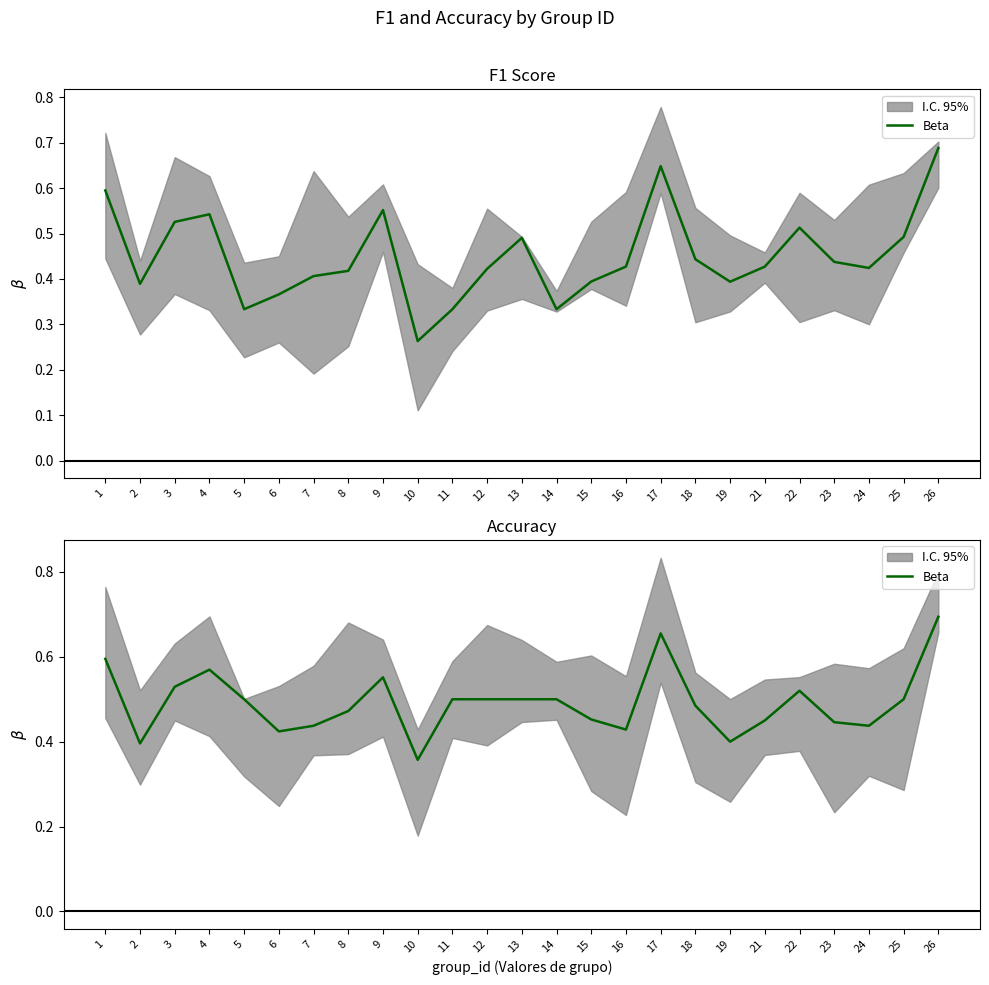

The chart shows a value of 0.7 at 6. True or false?

False